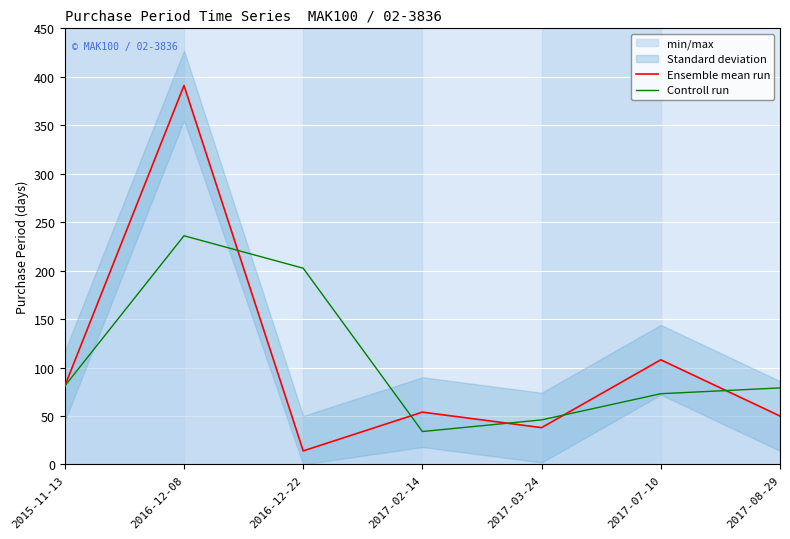

What is the difference between the maximum and minimum values in the Controll run series?

202.0